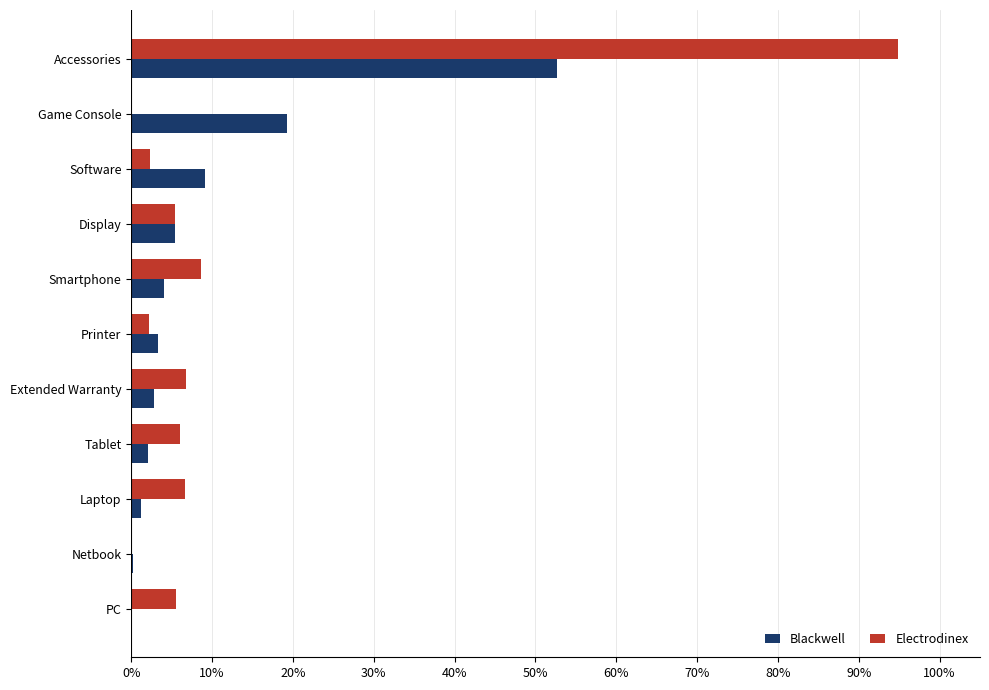

What are all the series names shown in the legend?

Blackwell, Electrodinex